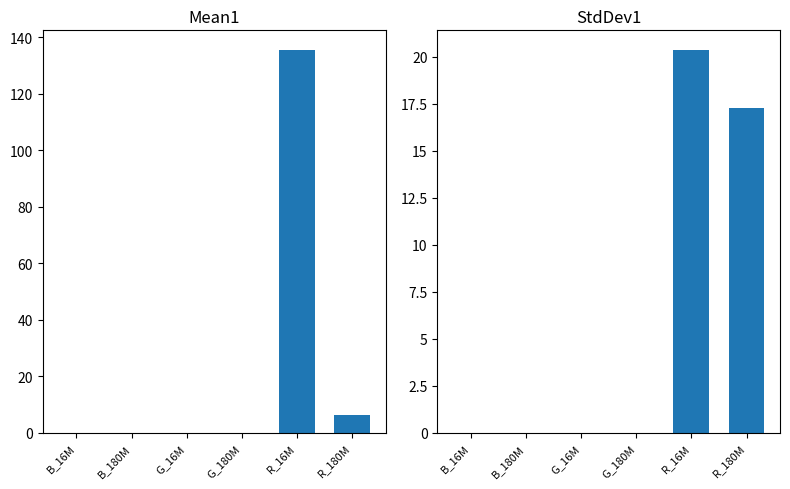

What are all the series names shown in the legend?

Mean1, StdDev1